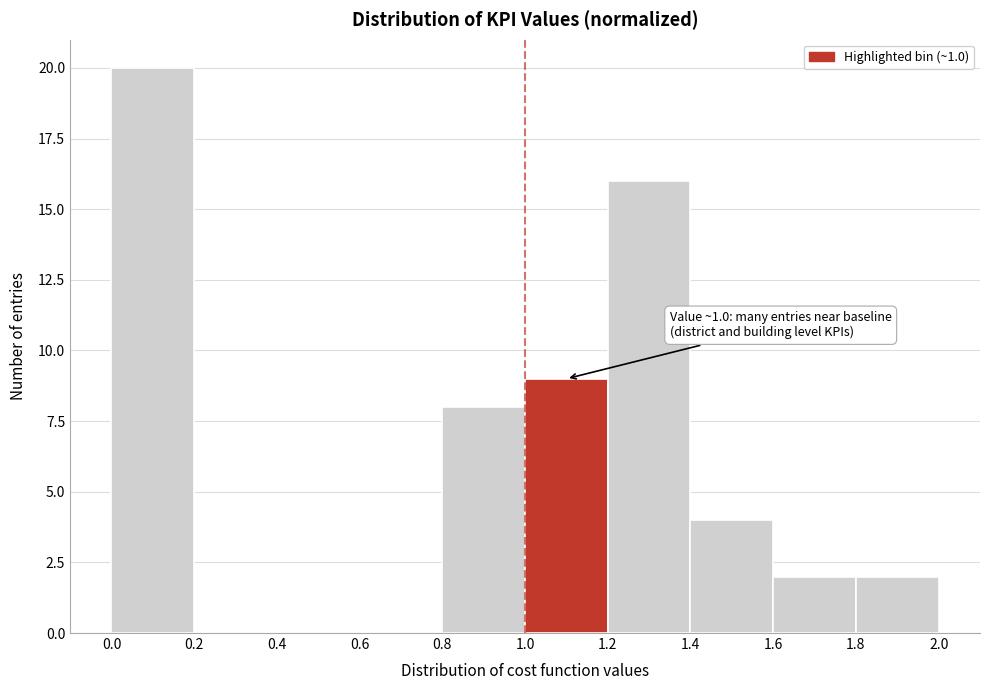

Over which range of the x-axis is the bar tallest?

0.0 to 0.2